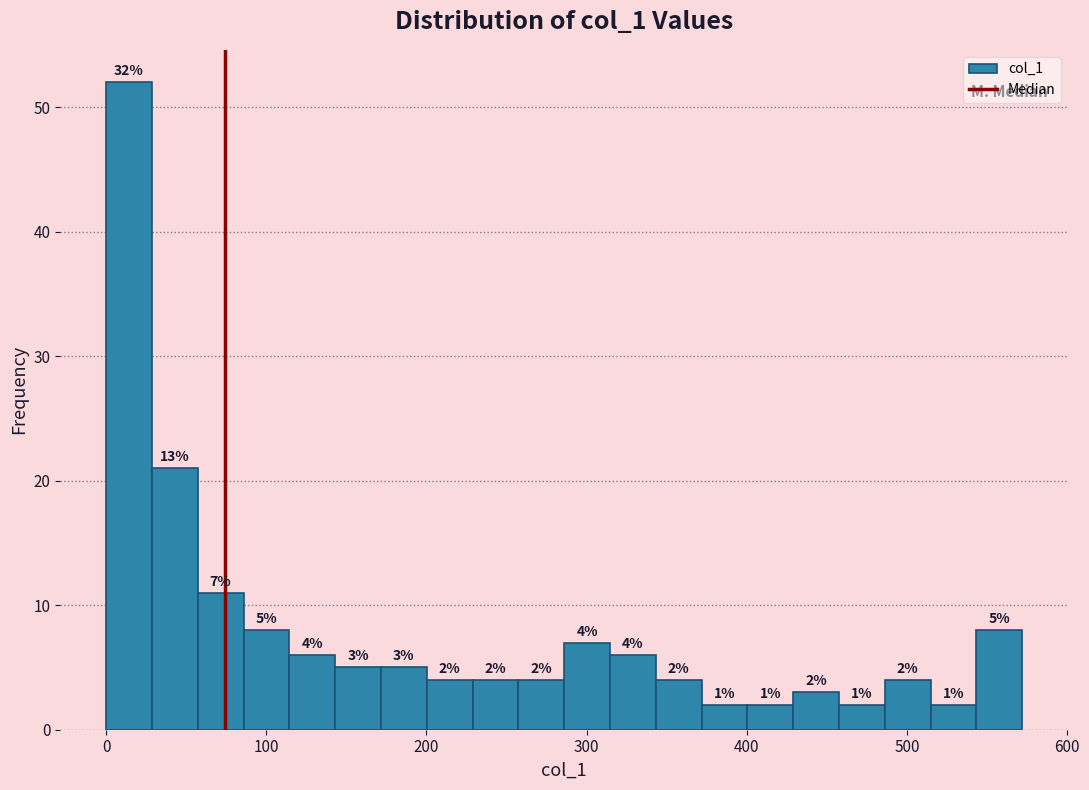

Around what value on the x-axis is the tallest bar? Give the approximate position of its centre, as read against the axis.

10